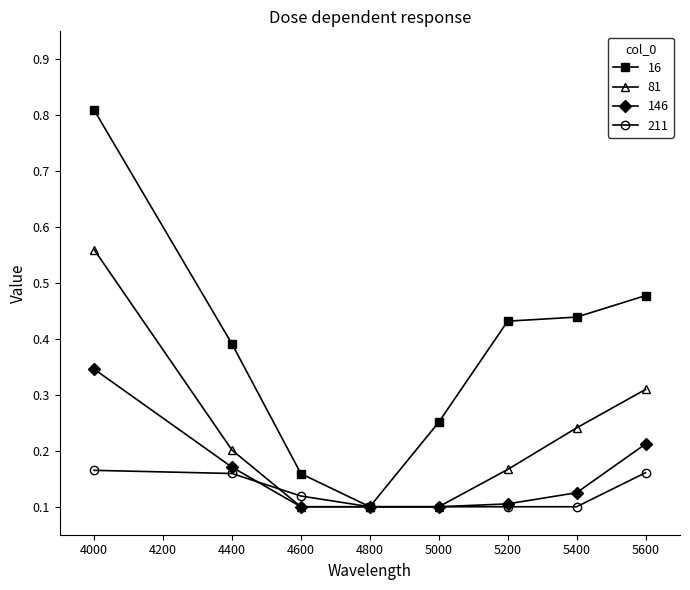

List the series in order of their peak value, highest first.

16, 81, 146, 211